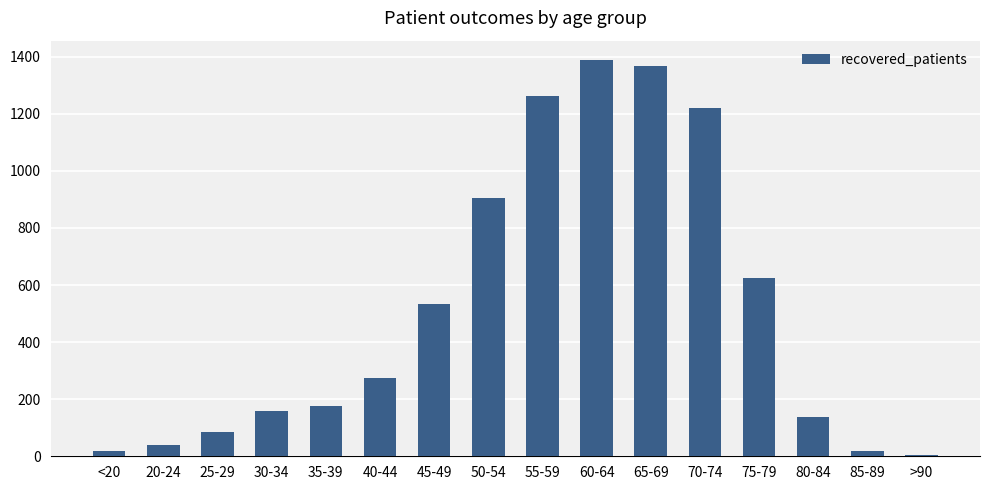

Which has a higher value, 20-24 or >90?

20-24